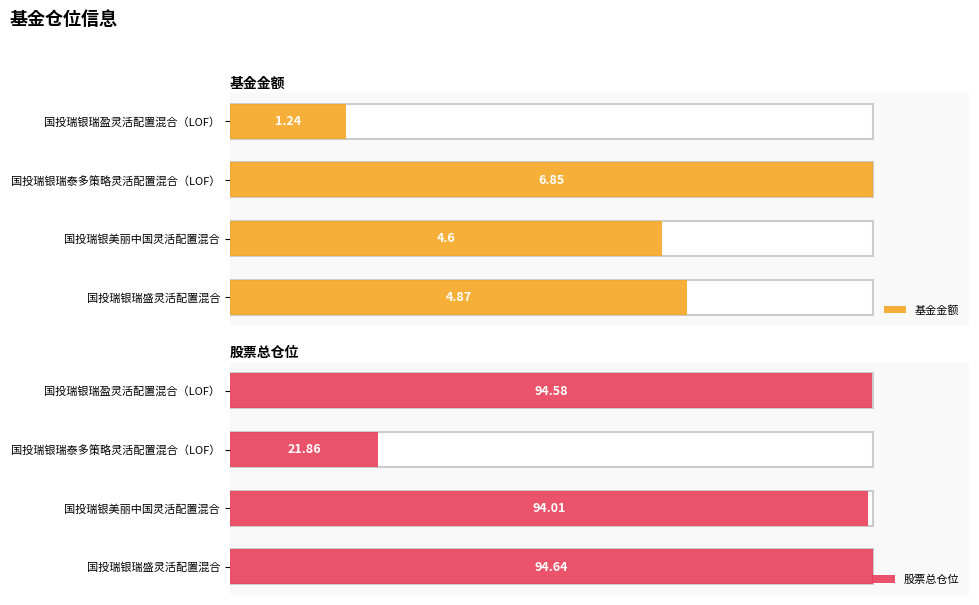

Rank the series by their average value, from highest to lowest.

股票总仓位, 基金金额